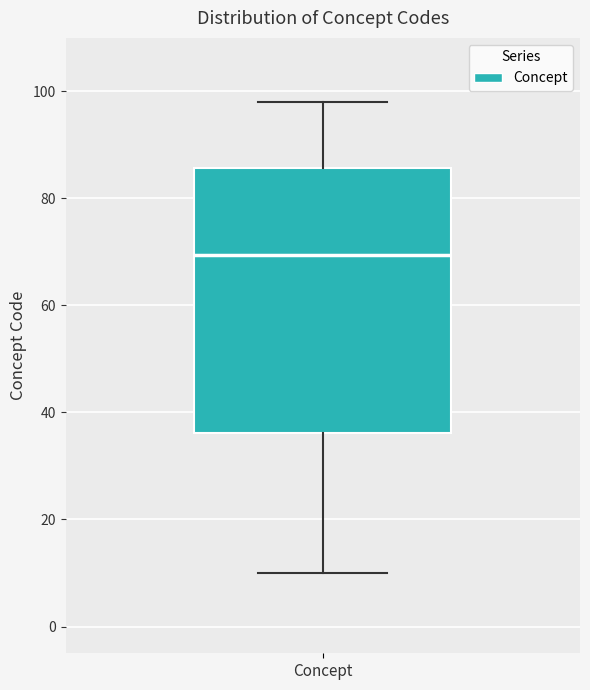

Read this box plot against the y-axis: the position of the median line, the range covered by the box, and the ends of both whiskers. The values are not printed on the chart, so give them approximately, as read against the axis.

median 70, box 36 to 86, whiskers 10 to 98